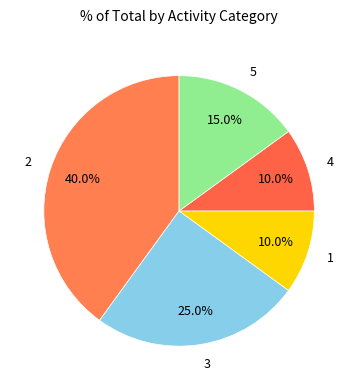

Combined, what portion of the pie is 3 and 5?

40.0%